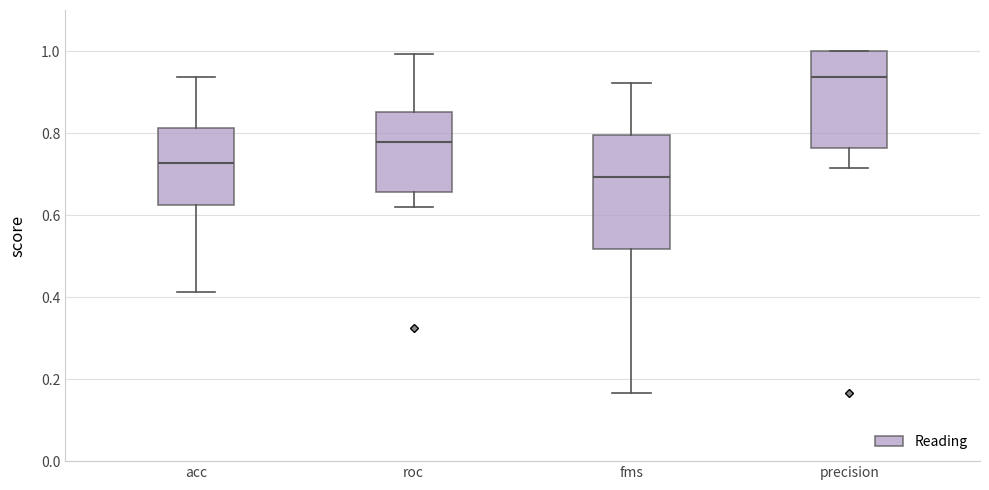

Which box has the lowest median line?

fms